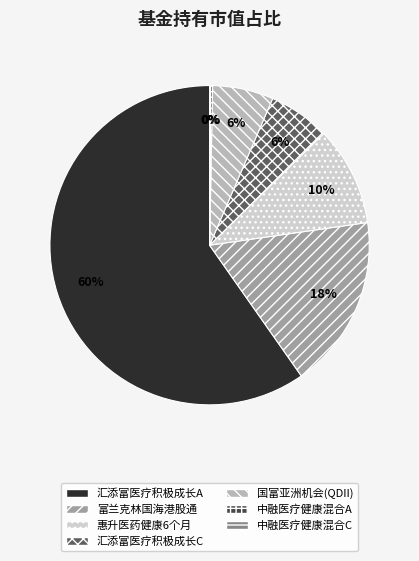

Is there a majority slice in this chart?

Yes